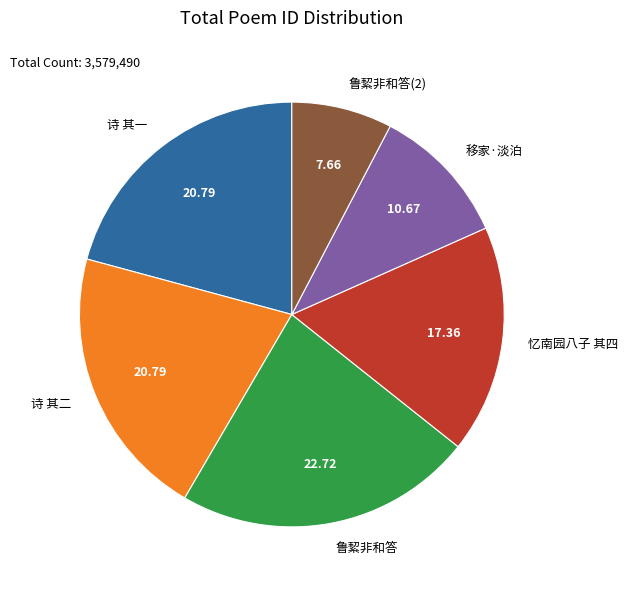

Is the sum of 鲁絜非和答 and 鲁絜非和答(2) greater than half?

No